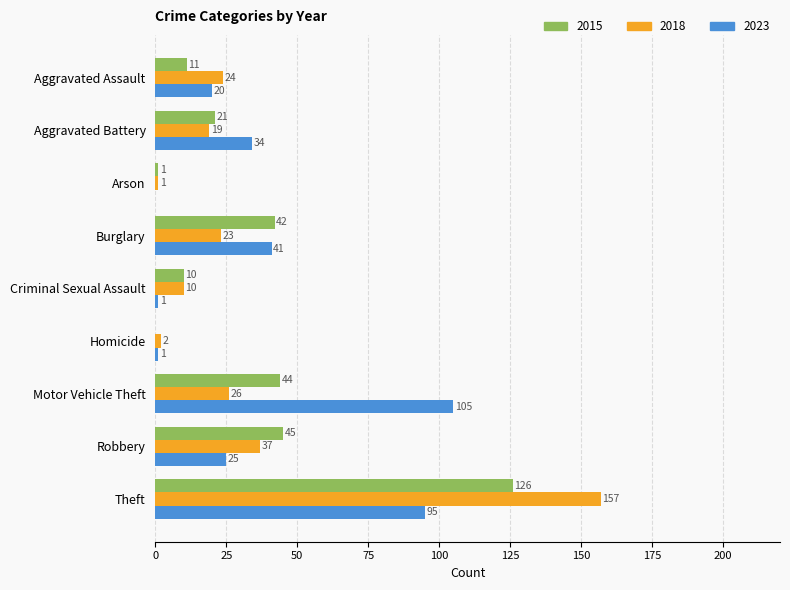

What is the total value across all series at Criminal Sexual Assault?

21